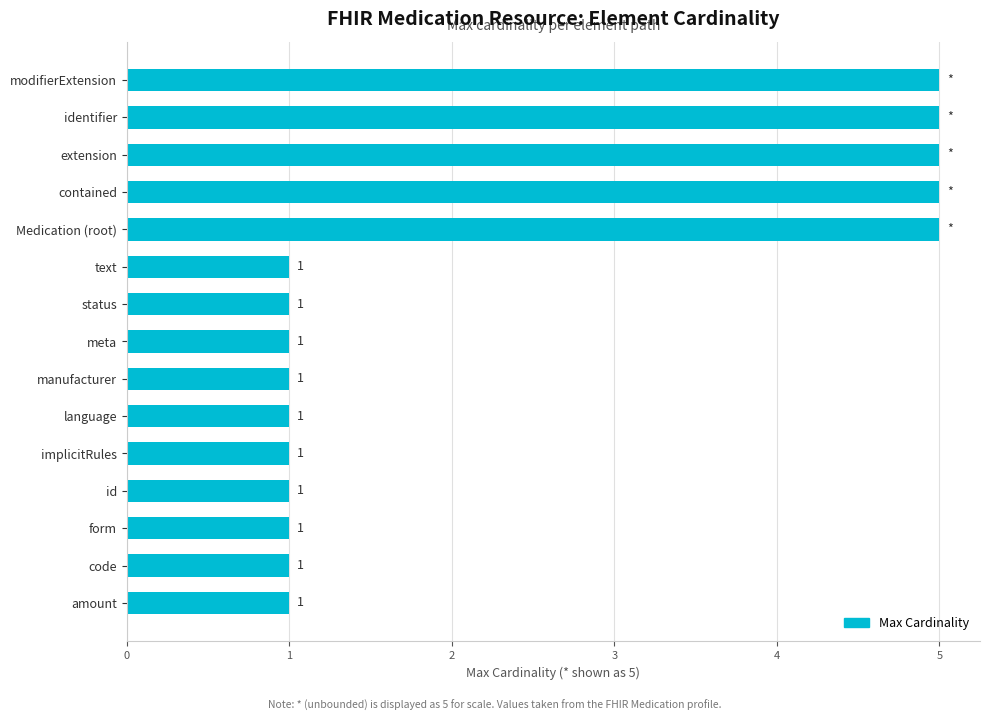

Are the bars grouped side by side (vs. stacked)?

No